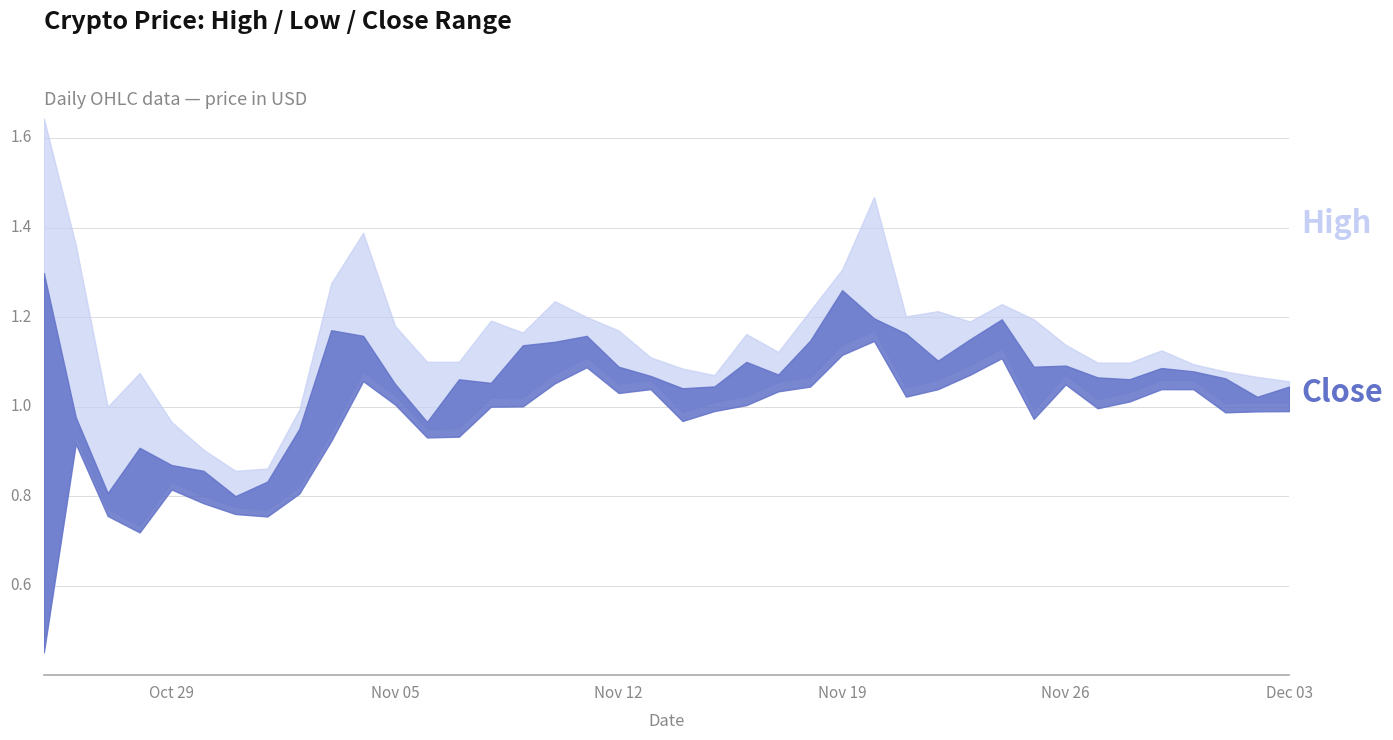

At 39, list the series in order from smallest to largest.

low, high